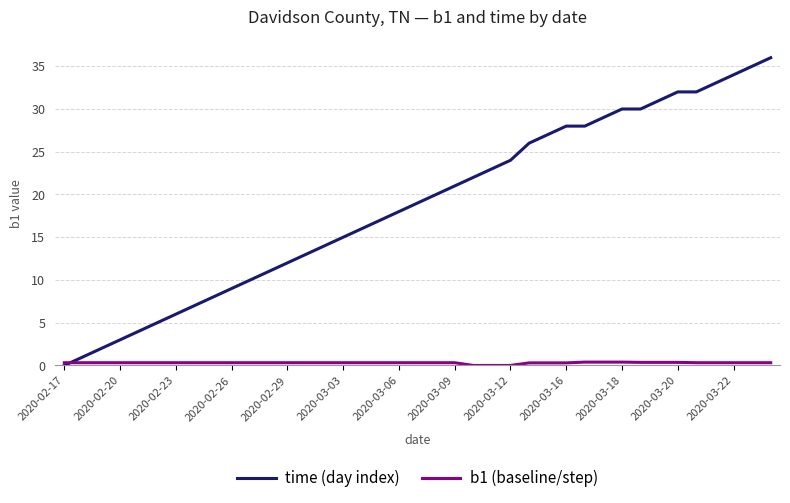

List the series in order of their peak value, highest first.

time (day index), b1 (baseline/step)